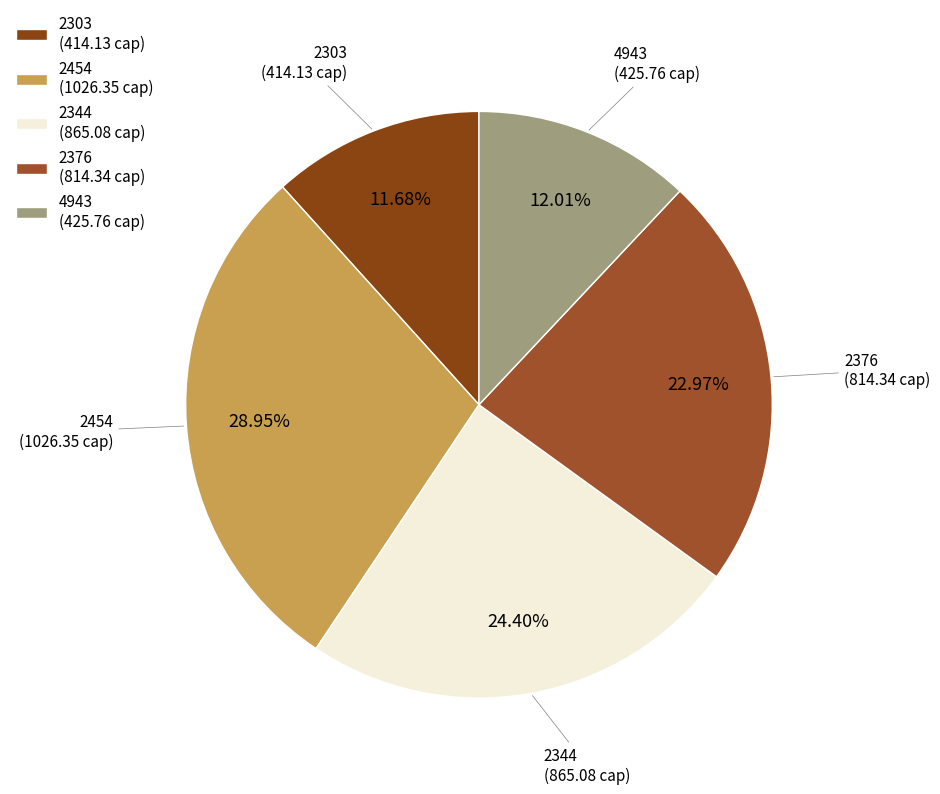

How many segments does this pie chart have?

5